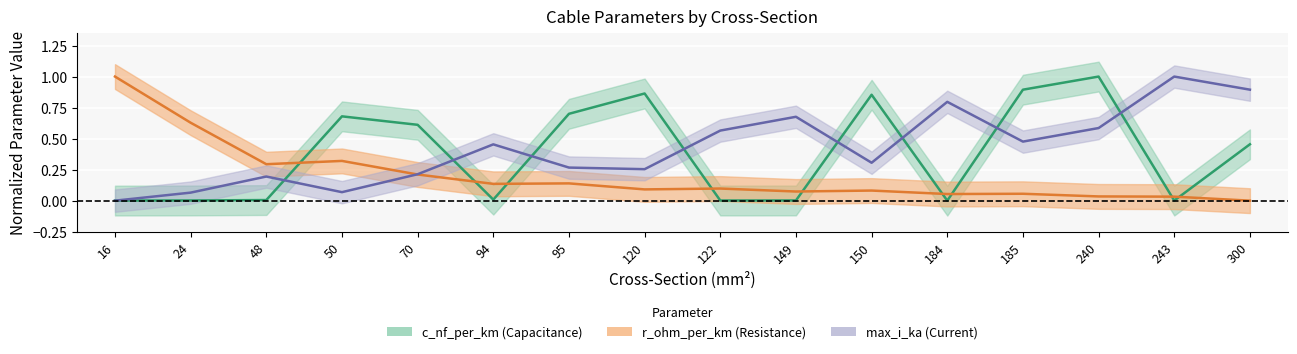

What is the spread (max minus min) of values at 16?

1.0